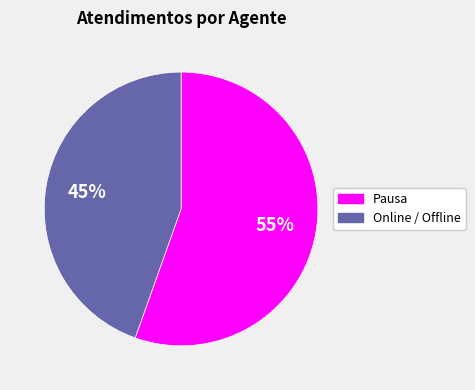

How many segments does this pie chart have?

2